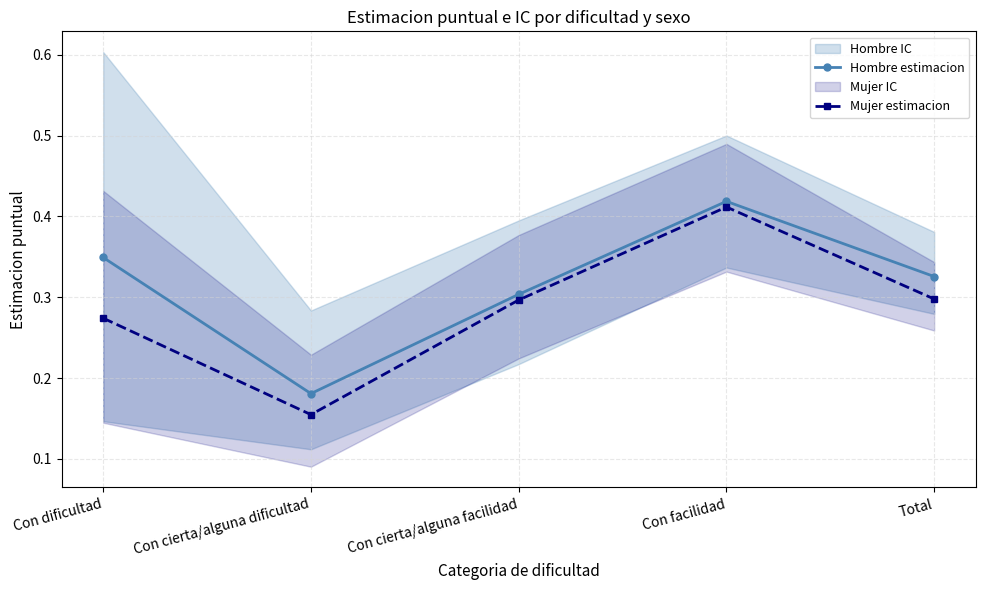

How many lines are shown in the chart?

2